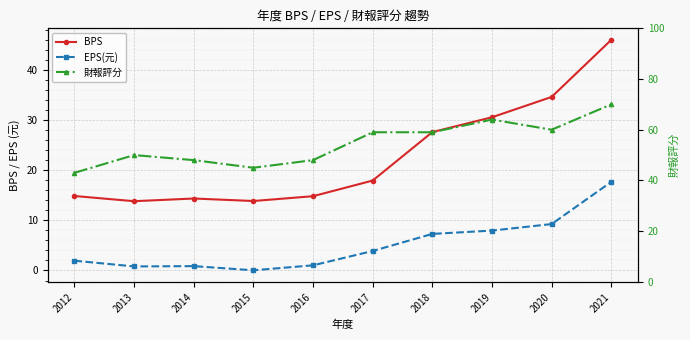

True or false: 財報評分 and EPS(元) cross at least once.

False